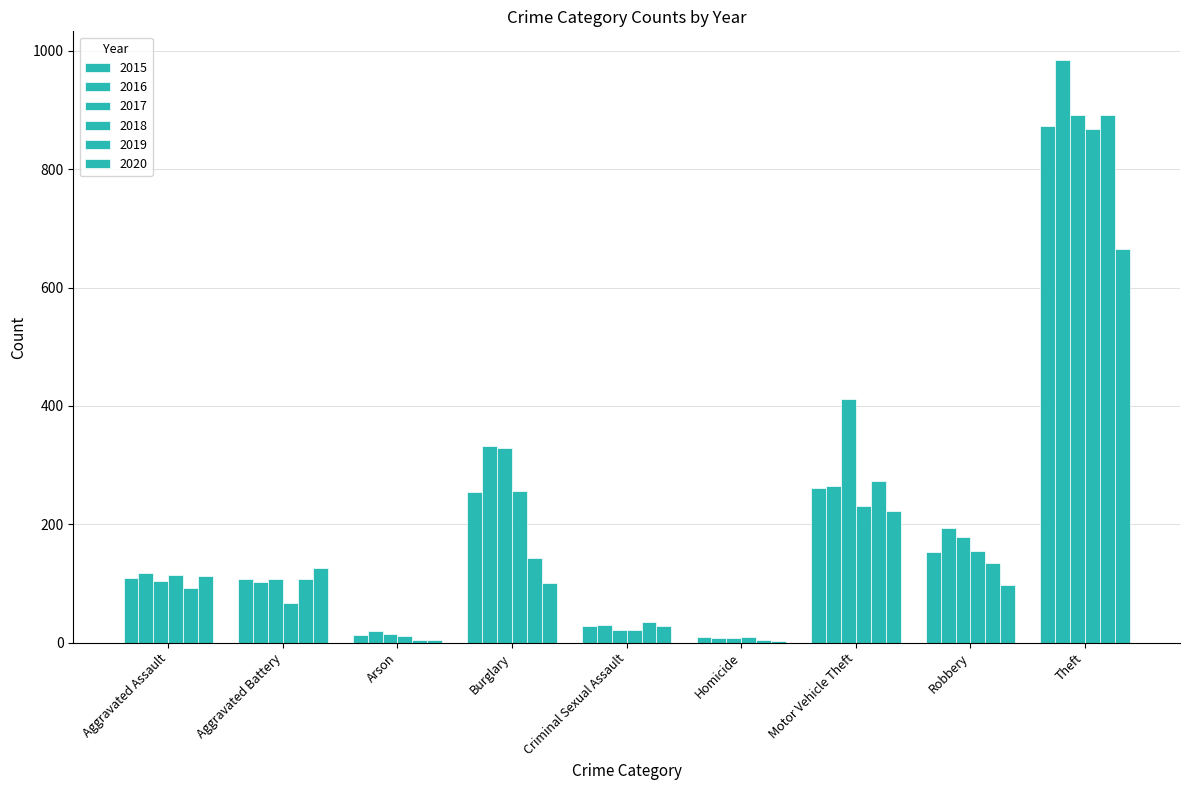

Reading left to right, transcribe all the data shown in this chart.

2015: 110	108	13	254	28	9	261	154	874
2016: 118	102	20	333	30	7	265	194	984
2017: 105	108	14	329	21	8	411	178	892
2018: 115	67	12	257	21	10	231	155	868
2019: 92	108	5	143	35	5	273	135	891
2020: 113	126	4	100	28	2	222	97	666